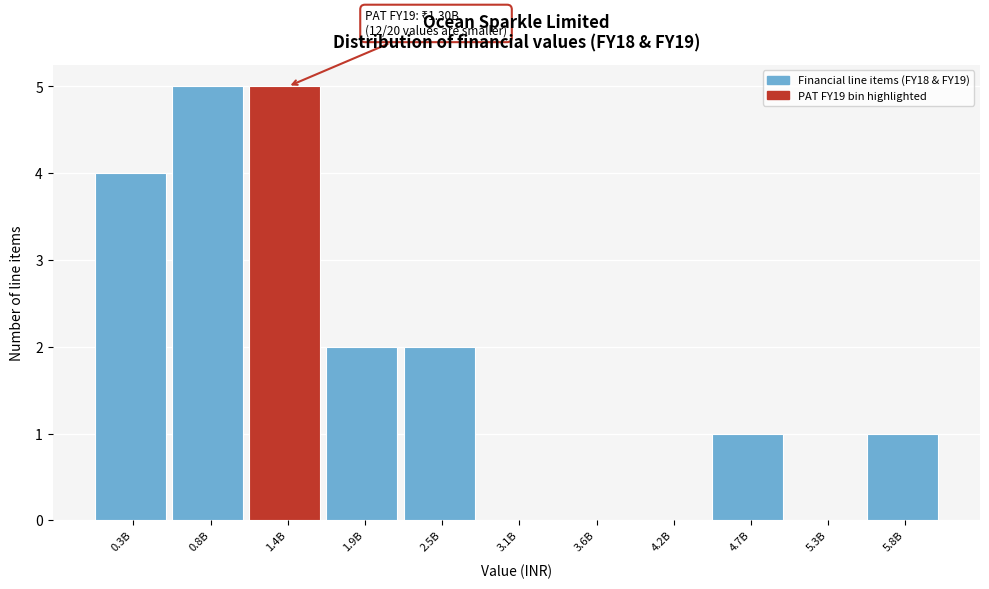

Reading left to right, extract all data points from this chart.

0.3B=4	0.8B=5	1.4B=5	1.9B=2	2.5B=2	3.1B=0	3.6B=0	4.2B=0	4.7B=1	5.3B=0	5.8B=1